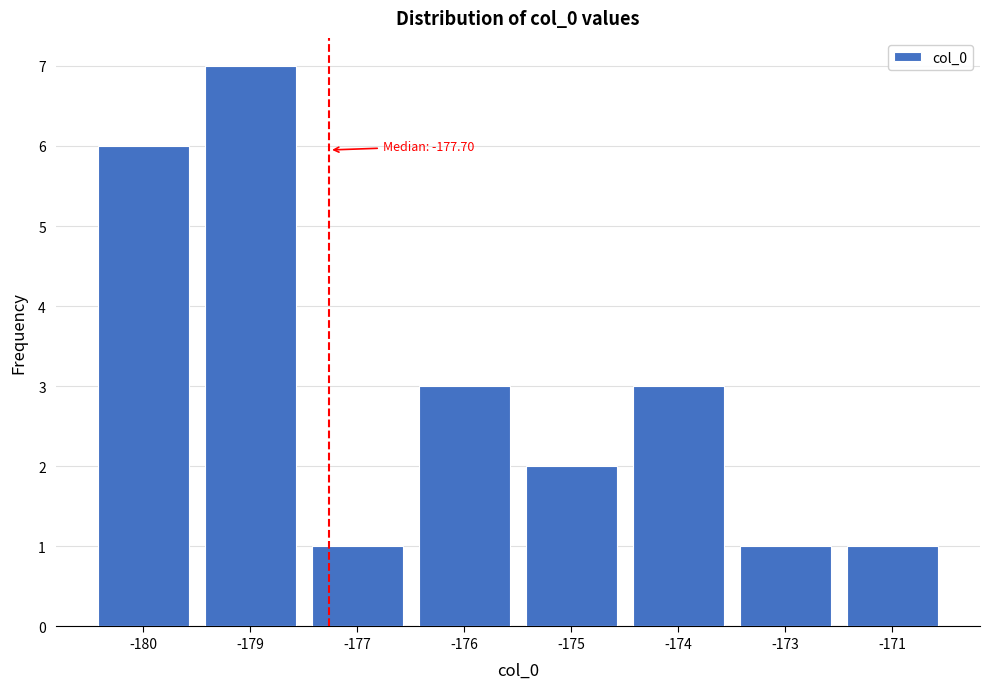

Reading right to left, what are all the values shown in this chart?

-171=1	-173=1	-174=3	-175=2	-176=3	-177=1	-179=7	-180=6